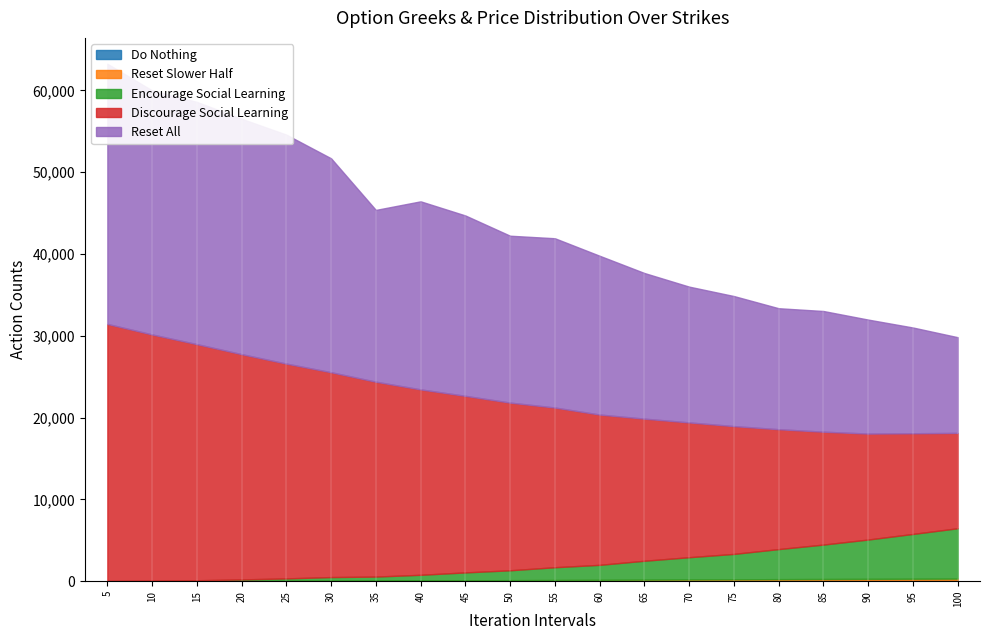

What is the value of the Do Nothing bar at the 18th from the left?

142.9